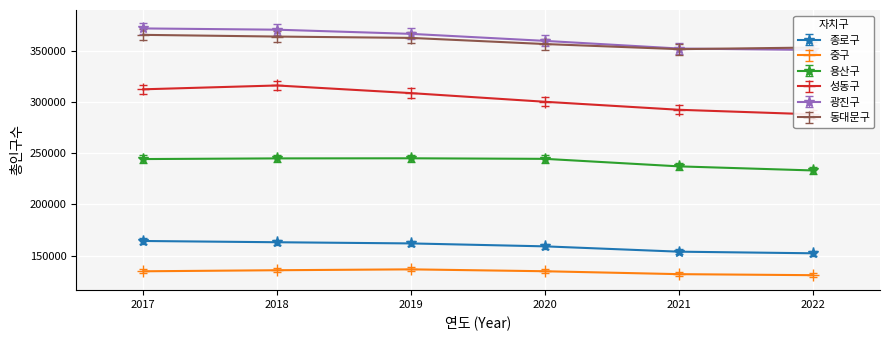

What is the average value of the 용산구 series?

241656